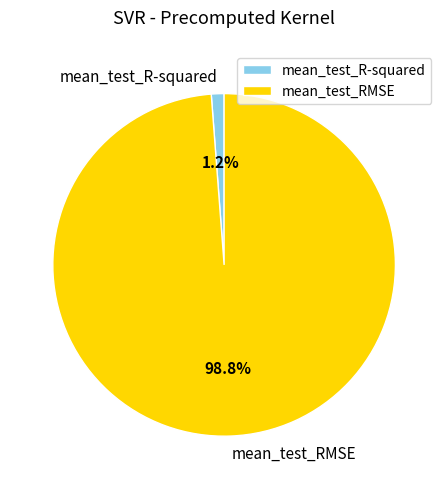

What percentage is NOT represented by mean_test_RMSE?

1.2%